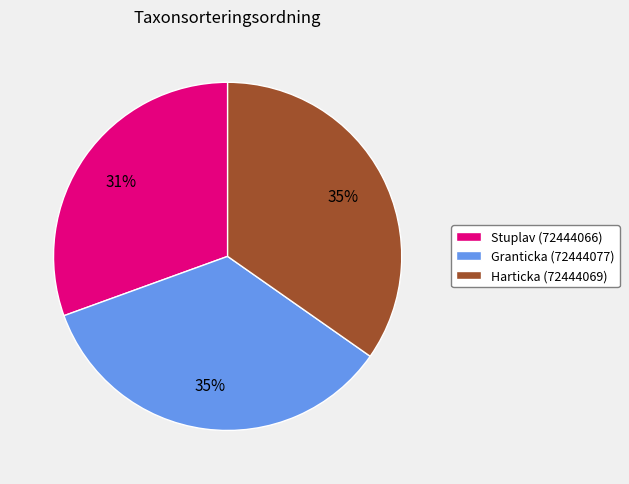

Does Harticka (72444069) represent more than half of the total?

No